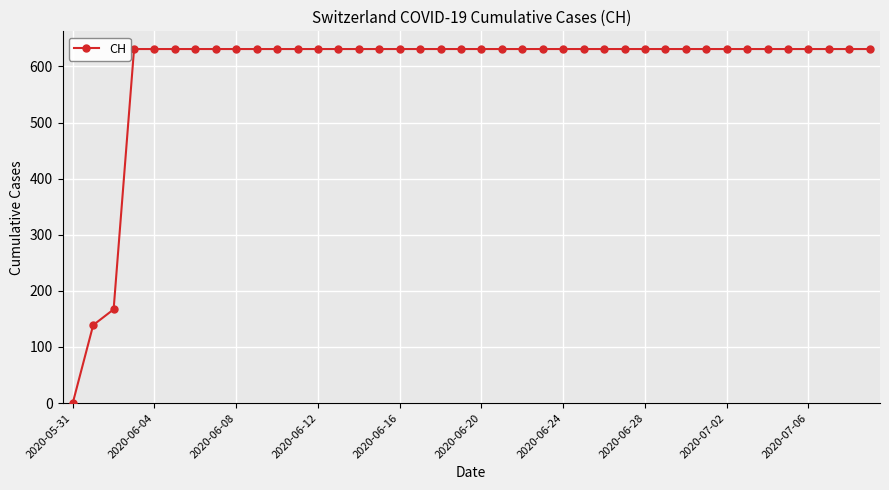

What is the maximum value shown in the chart?

631